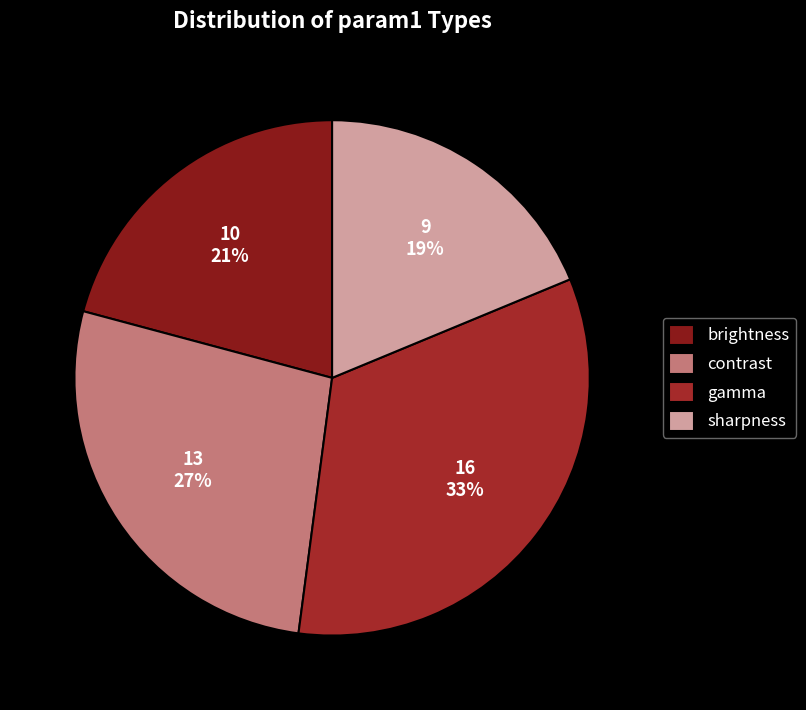

What is the smallest slice in the pie chart?

sharpness